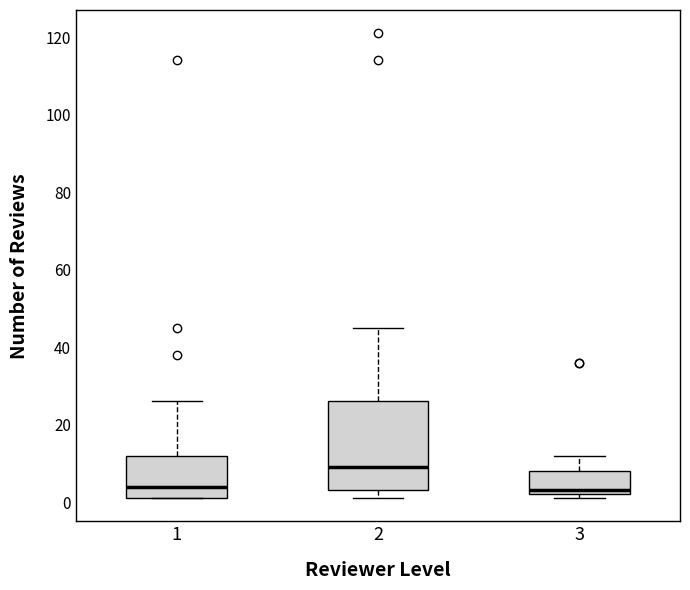

Where does the upper whisker of the box at x = 1 end on the y-axis? The values are not printed on the chart, so give them approximately, as read against the axis.

26